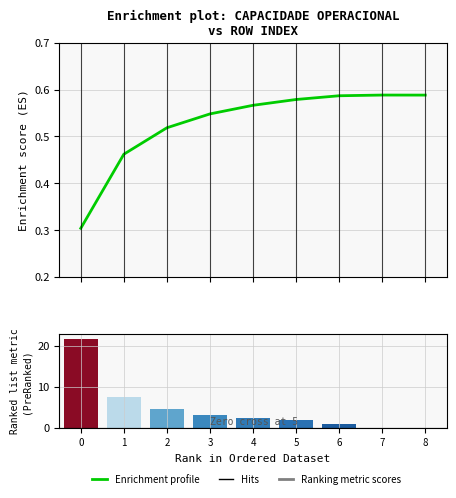

Rank the series at 6 from lowest to highest value.

Capacidade operacional [ha/h], Abastecimentos (scaled)